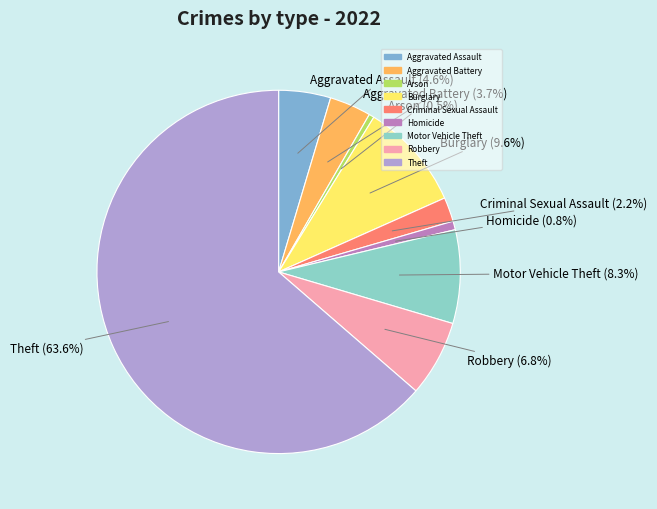

To the nearest percent, what is the difference between the Aggravated Assault and Aggravated Battery slice percentages?

1%